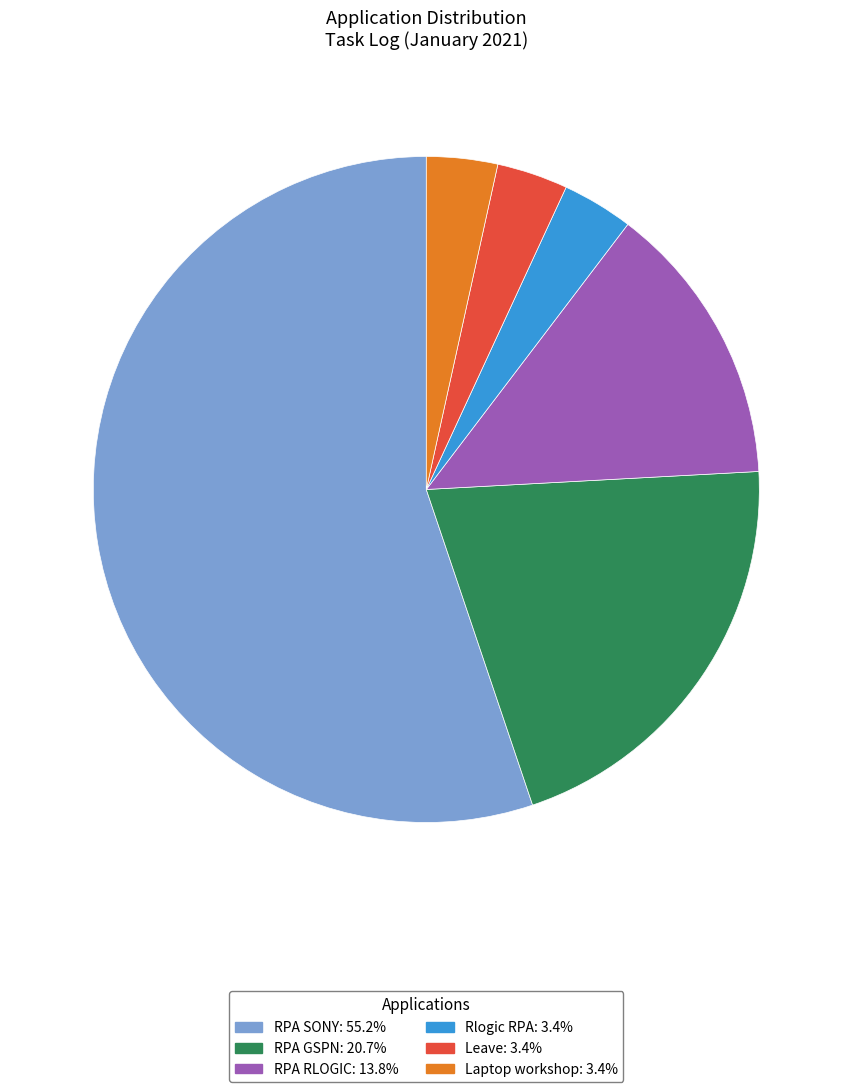

The RPA GSPN slice represents 21% of the pie. True or false?

True